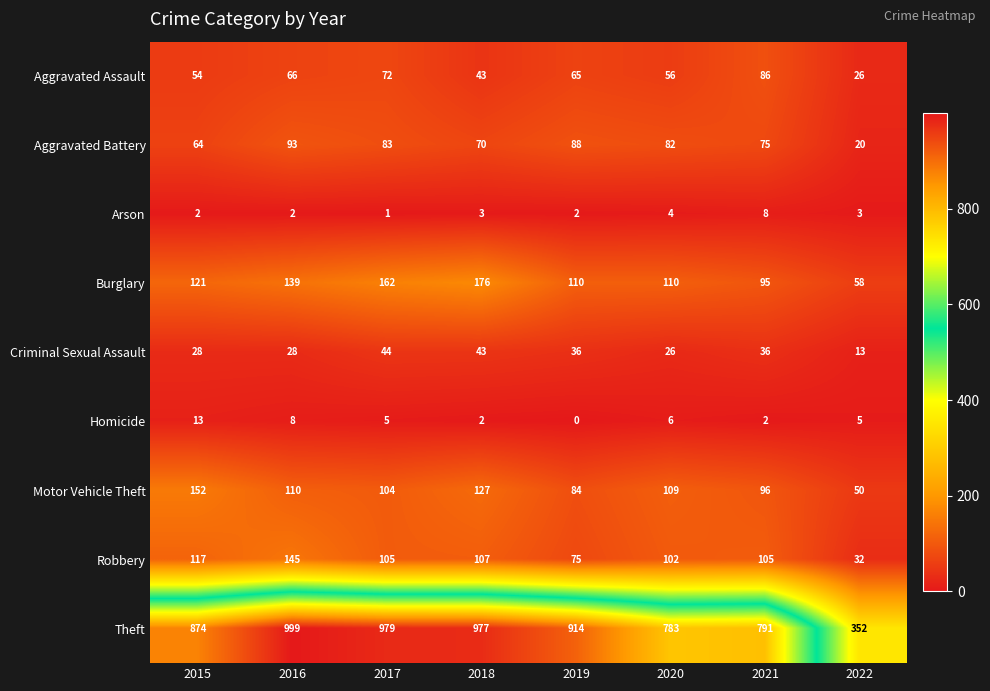

At which category is the sum across all series the highest?

2016